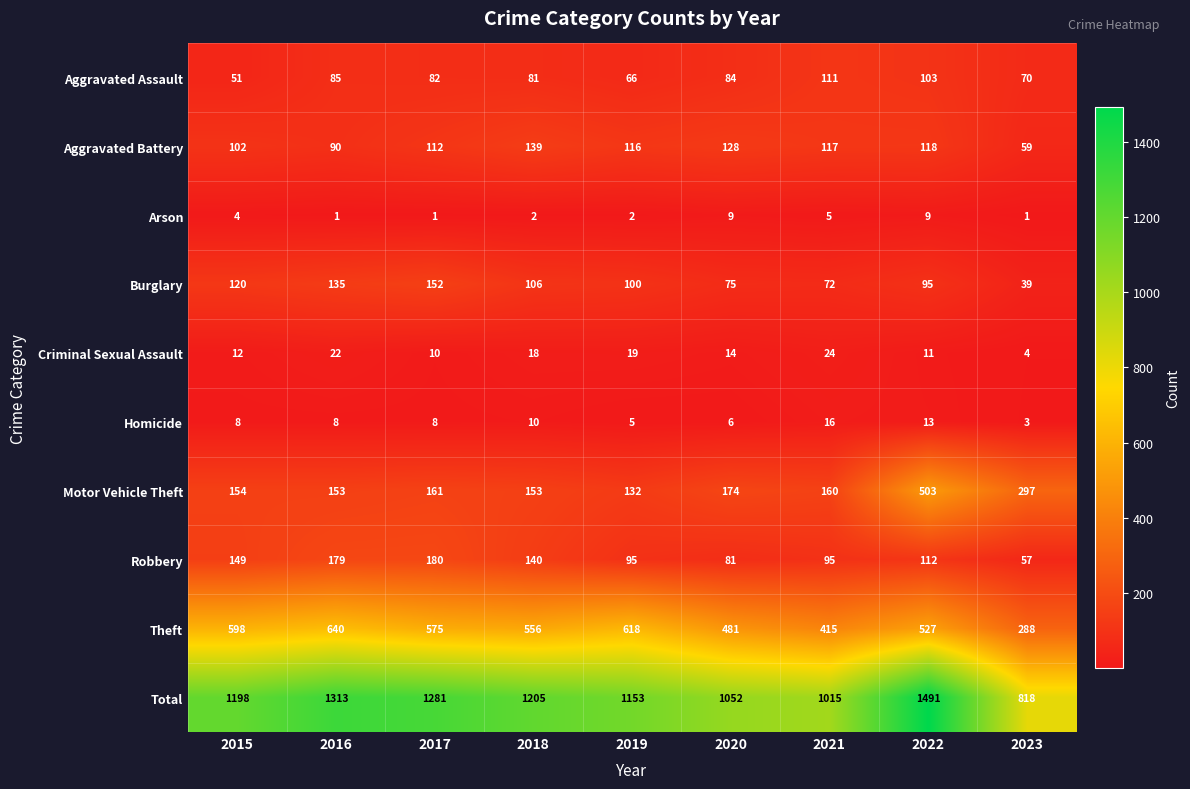

List the series in order of their peak value, lowest first.

Arson, Homicide, Criminal Sexual Assault, Aggravated Assault, Aggravated Battery, Burglary, Robbery, Motor Vehicle Theft, Theft, Total